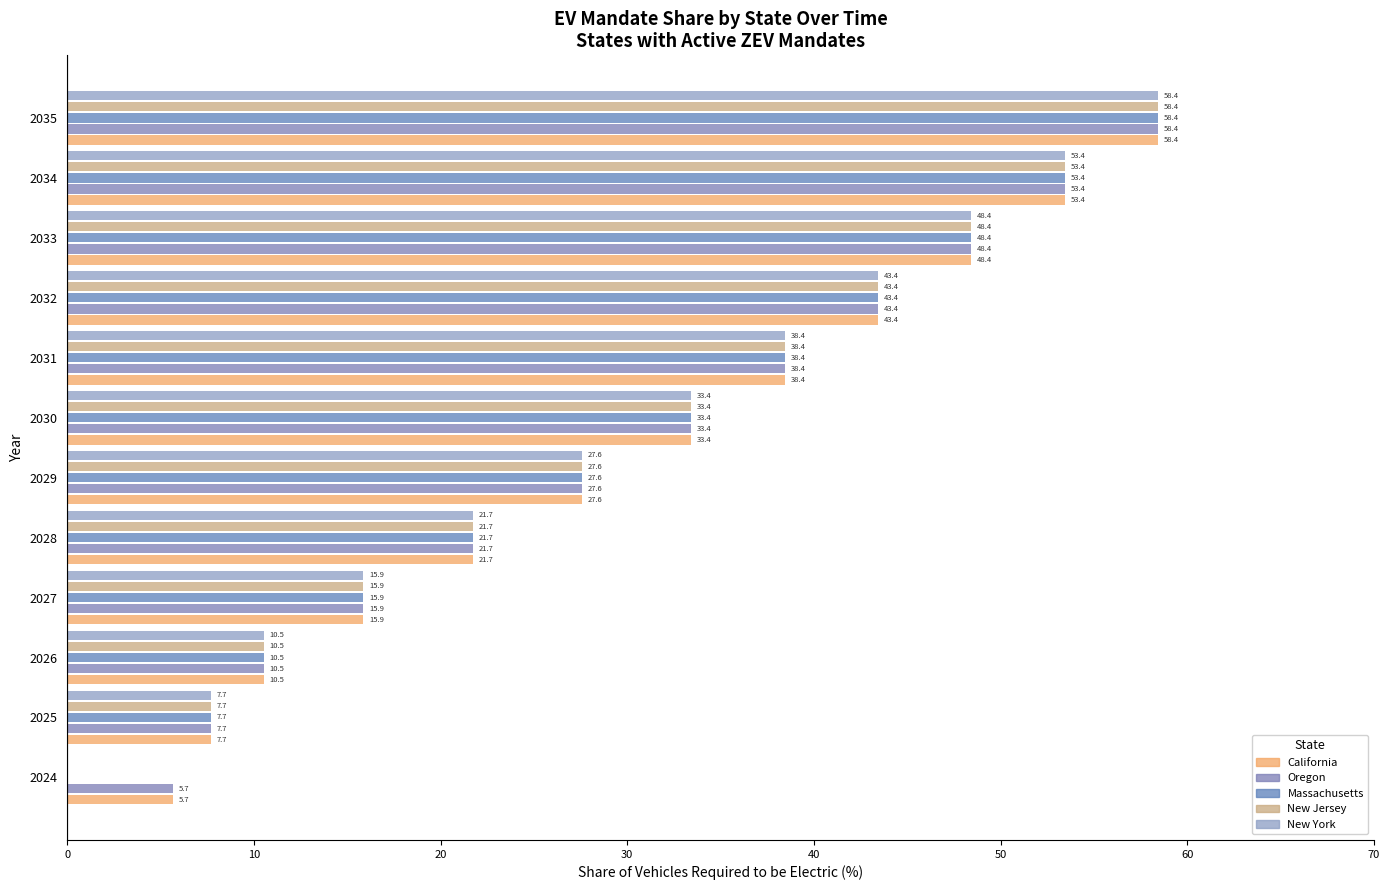

At 2024, list the series in order from smallest to largest.

Massachusetts, New Jersey, New York, California, Oregon